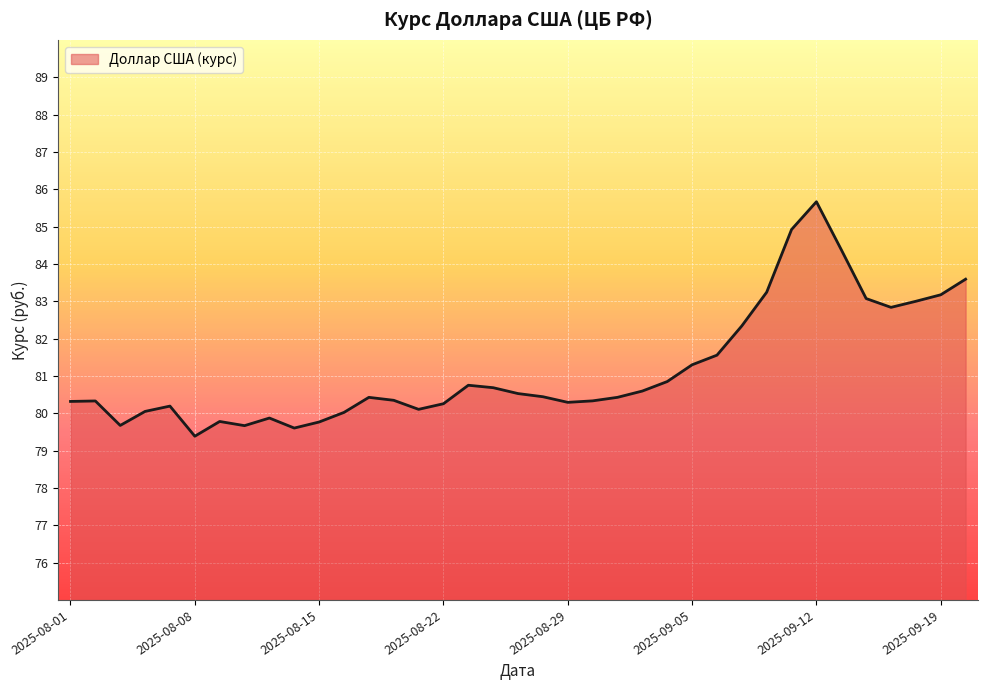

What is the smallest value displayed?

79.4